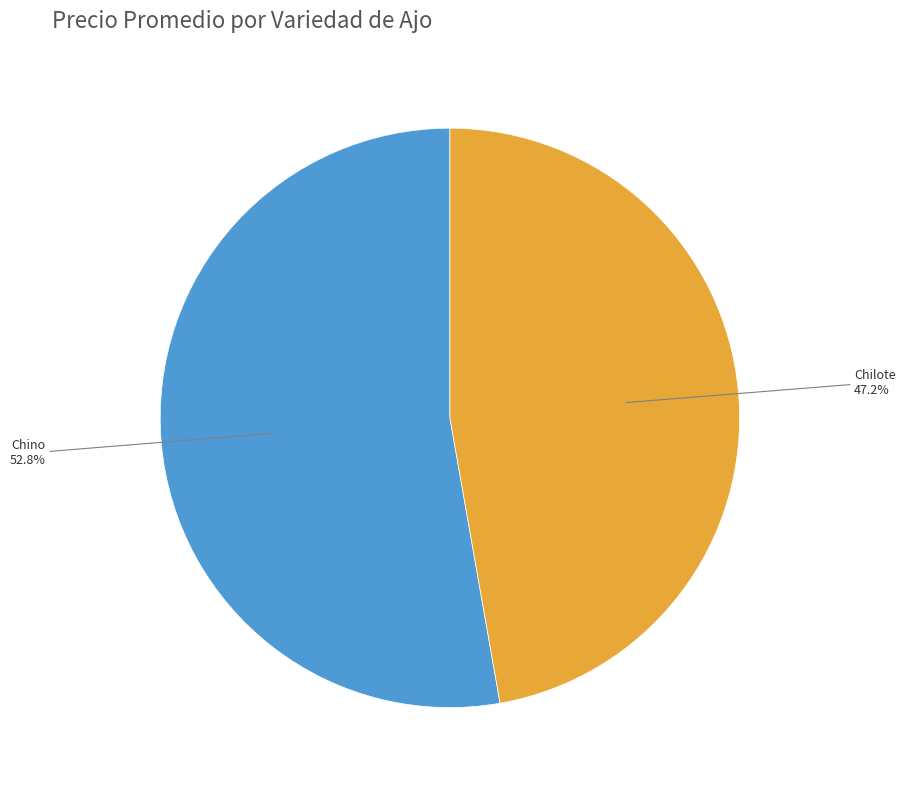

Which category has the smallest portion of the pie?

Chilote